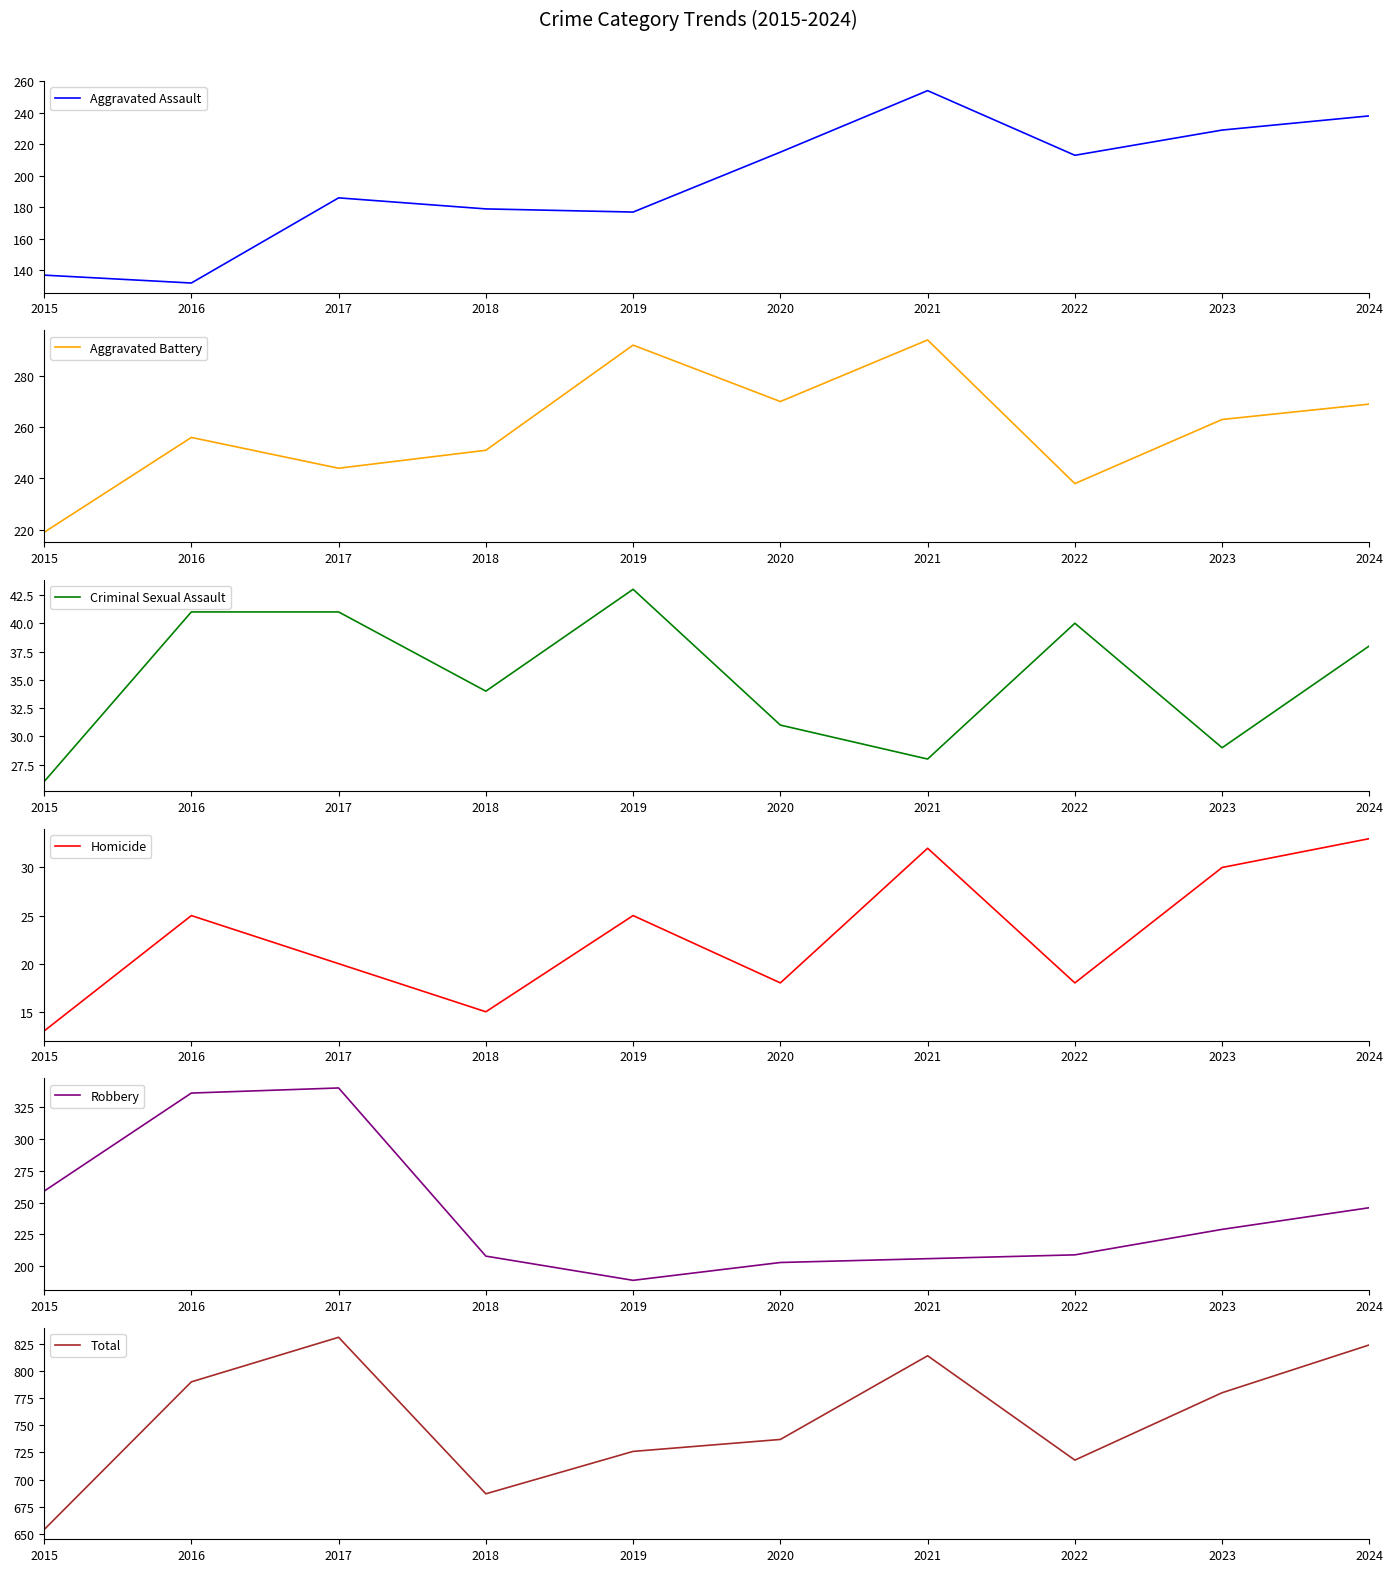

The Aggravated Battery series shows 51 at 2022. True or false?

False